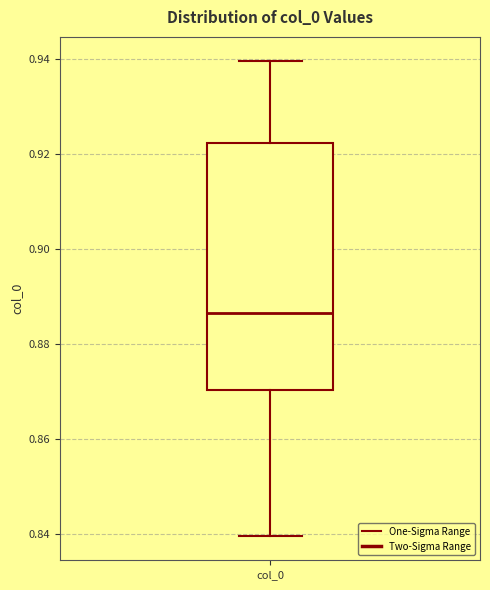

Where does the lower whisker of the box for col_0 end on the y-axis? The values are not printed on the chart, so give them approximately, as read against the axis.

0.840